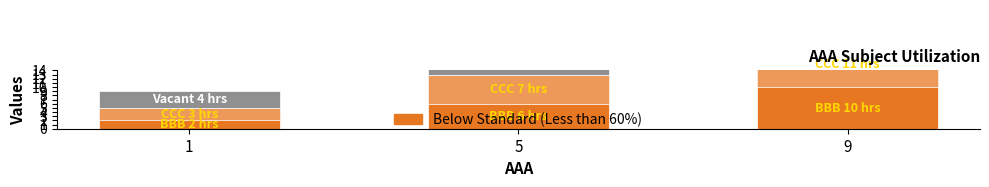

Rank the series by their average value, from highest to lowest.

DDD, CCC, BBB